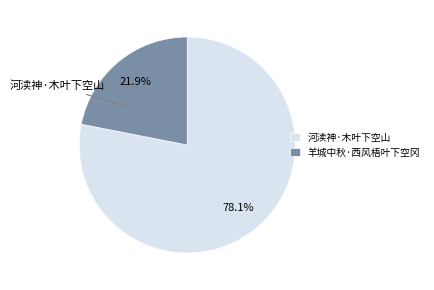

What is the ratio of the value at 河渎神·木叶下空山 to the value at 羊城中秋·西风梧叶下空冈?

3.6